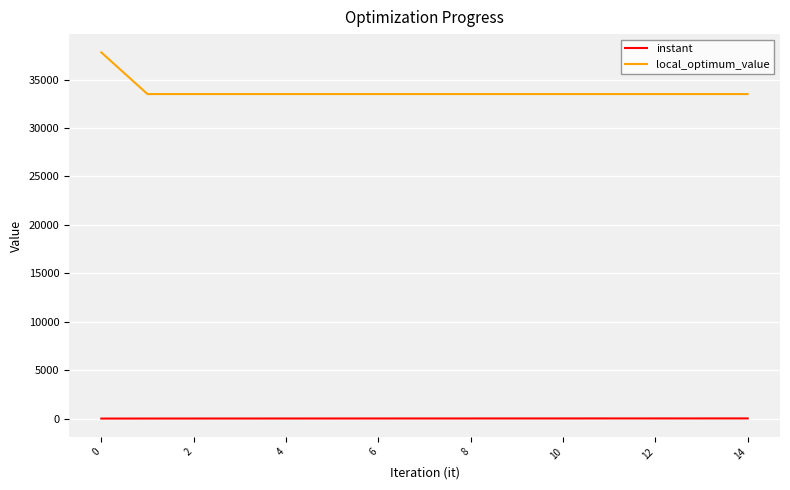

True or false: local_optimum_value and instant cross at least once.

False